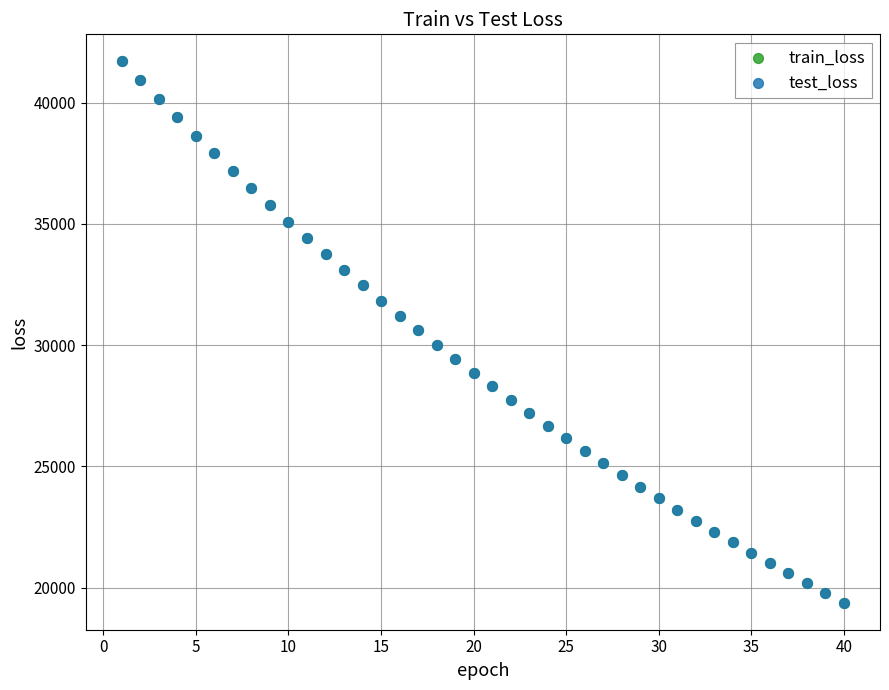

What are all the series names shown in the legend?

train_loss, test_loss